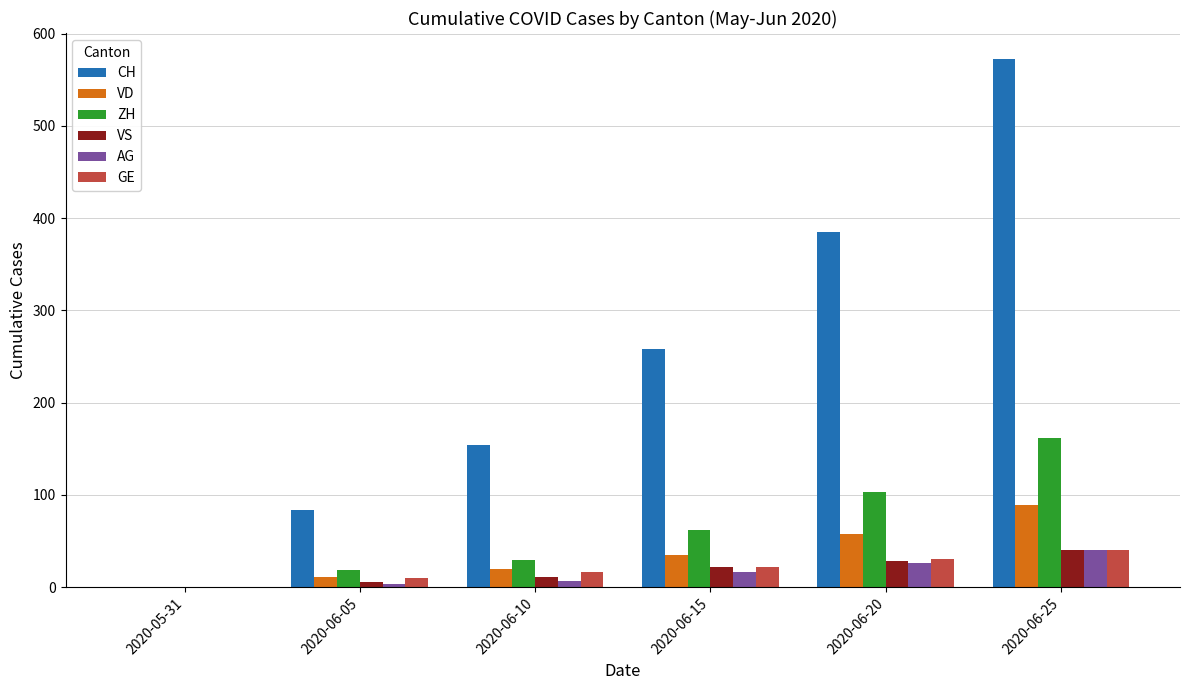

How many positive values does the VS series have?

5